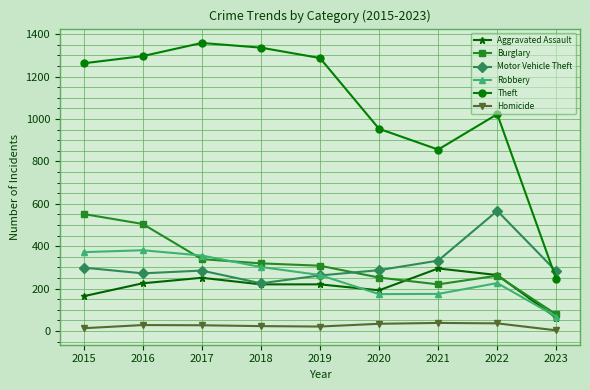

What is the difference between the second highest and minimum values in the Aggravated Assault series?

202